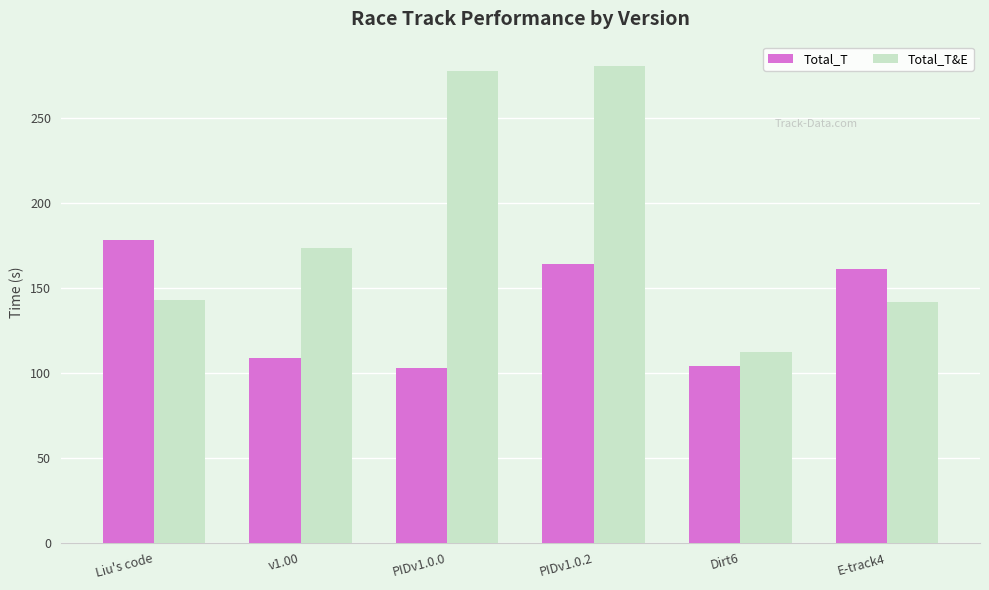

Which series has the widest spread of values?

Total_T&E